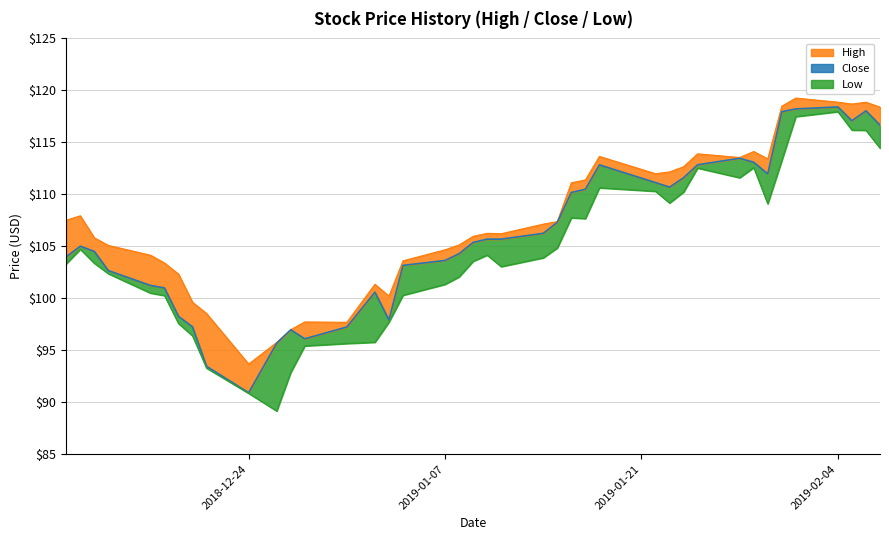

Between 2019-01-11 and 2019-01-29, which series saw the biggest shift?

Low